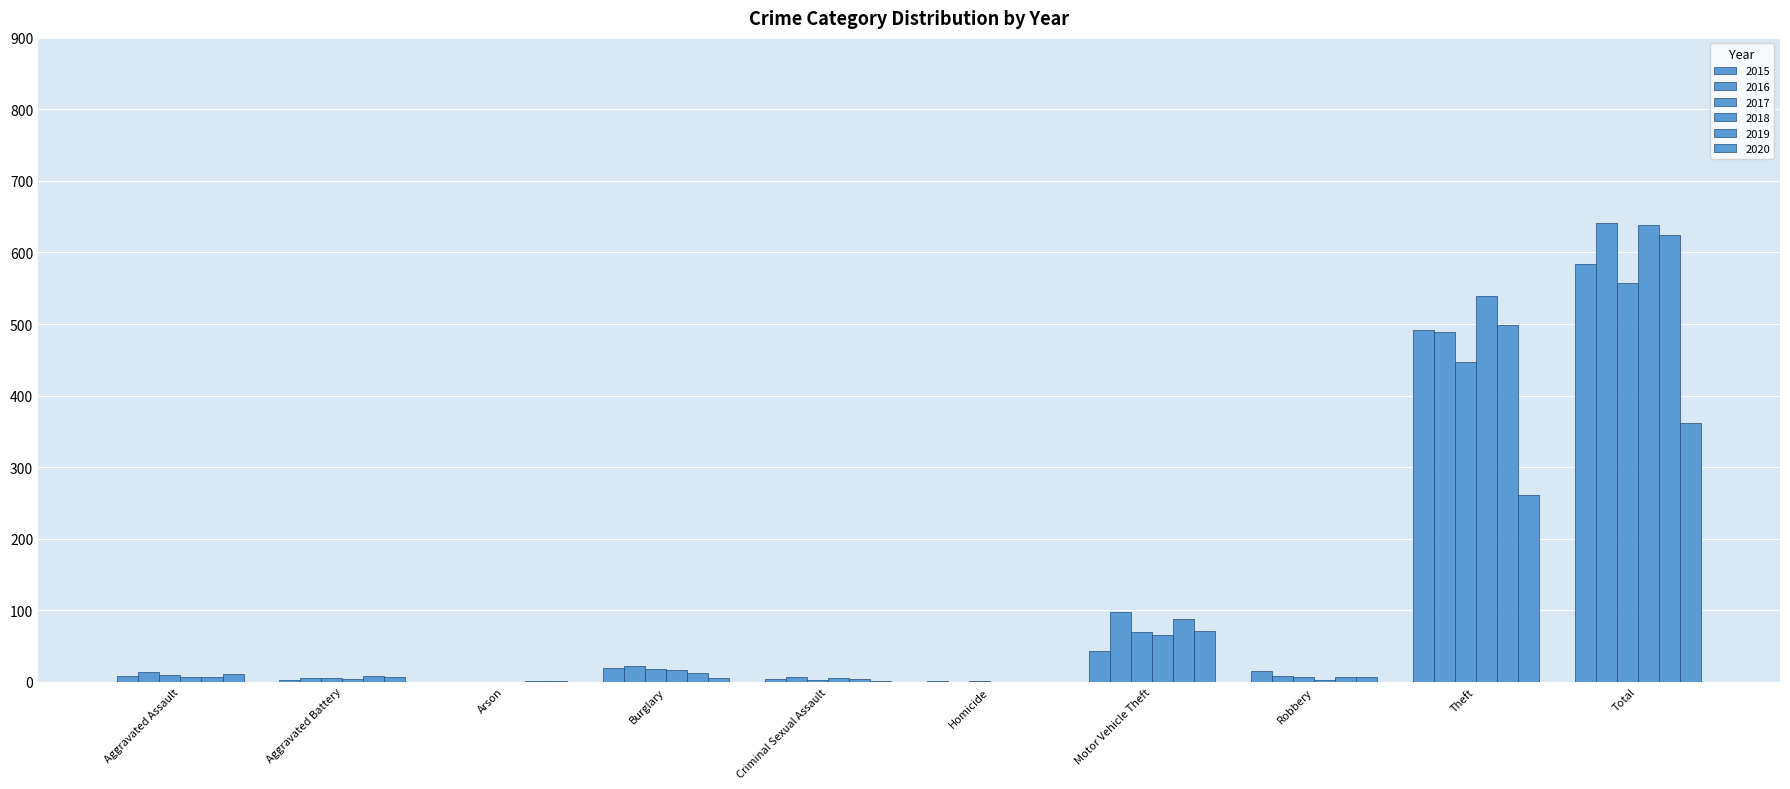

At which label does 2018 reach its minimum?

Arson